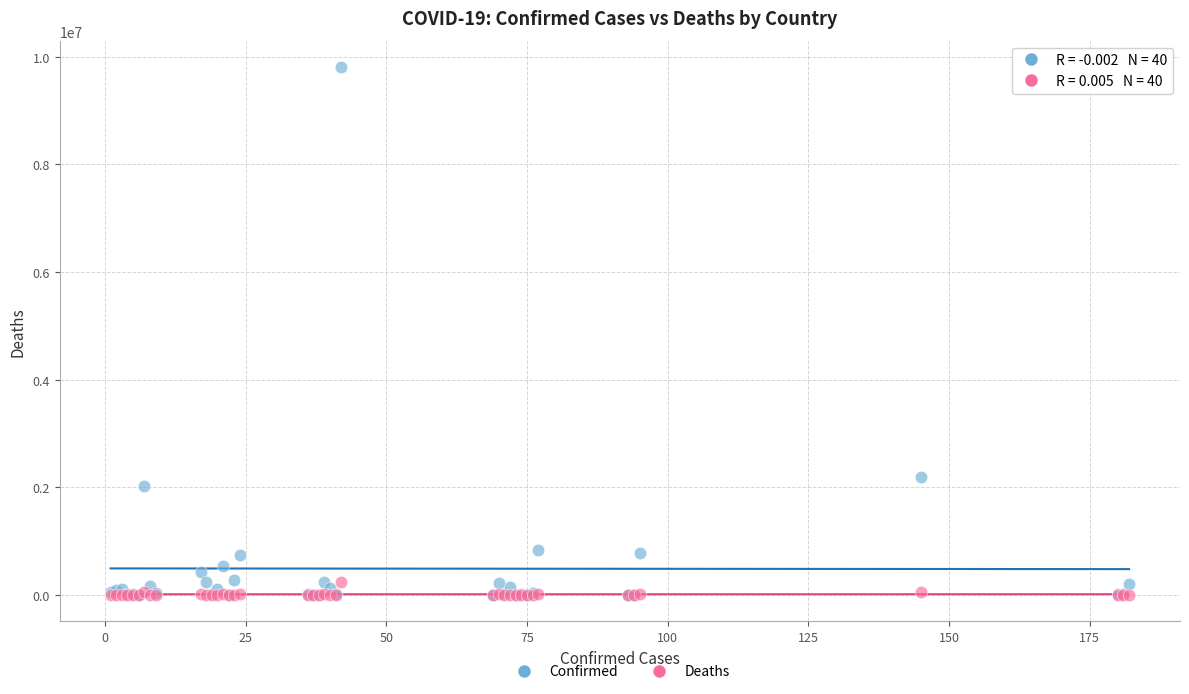

What are all the series names shown in the legend?

Confirmed, Deaths